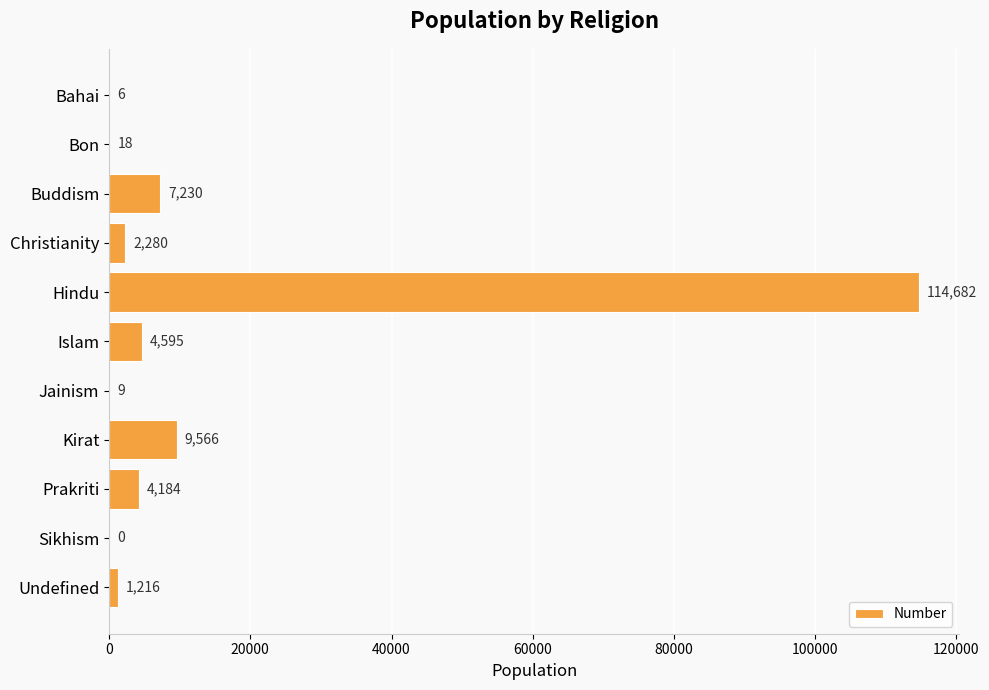

Which has a higher value, Prakriti or Bon?

Prakriti